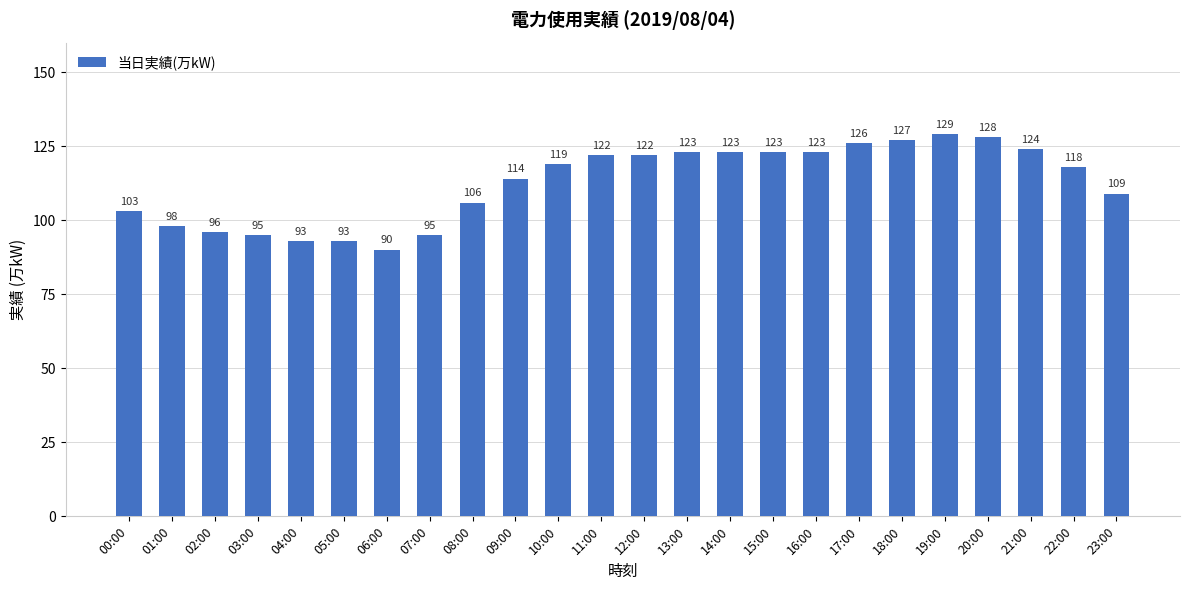

What is the sum of all values?

2699